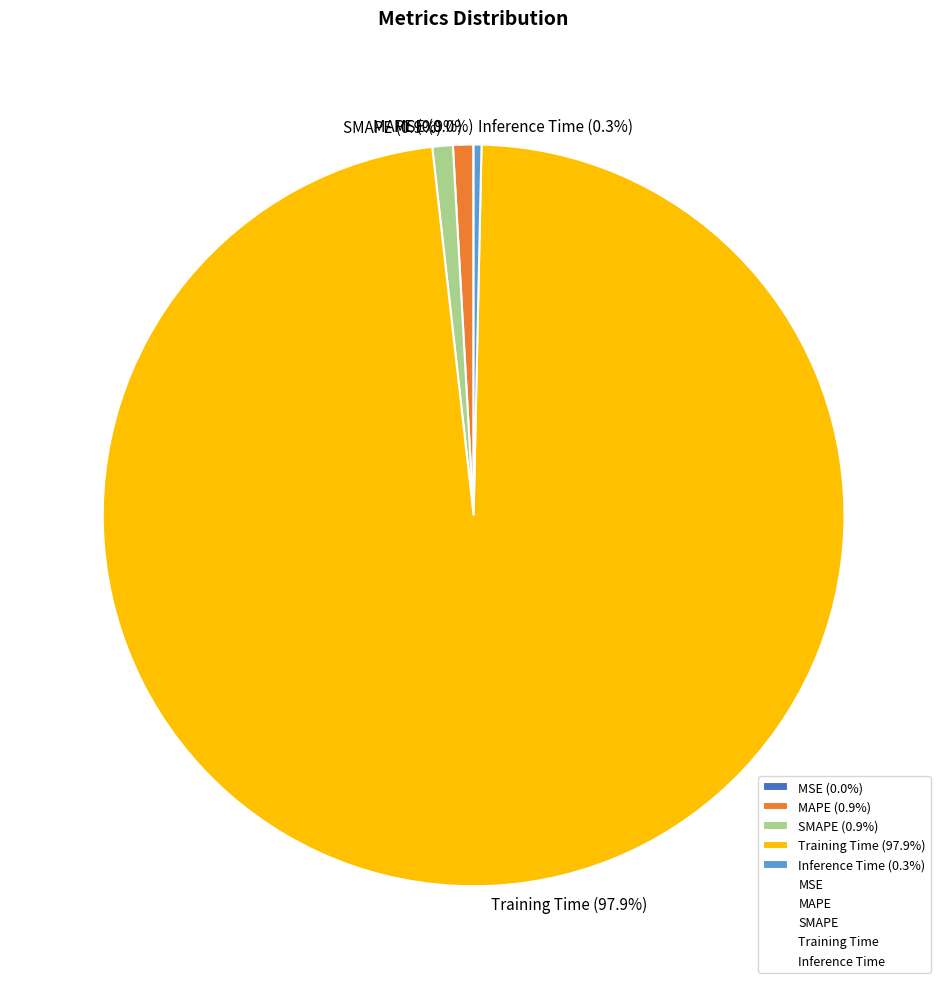

Combined, what portion of the pie is Training Time (97.9%) and MAPE (0.9%)?

98.8%